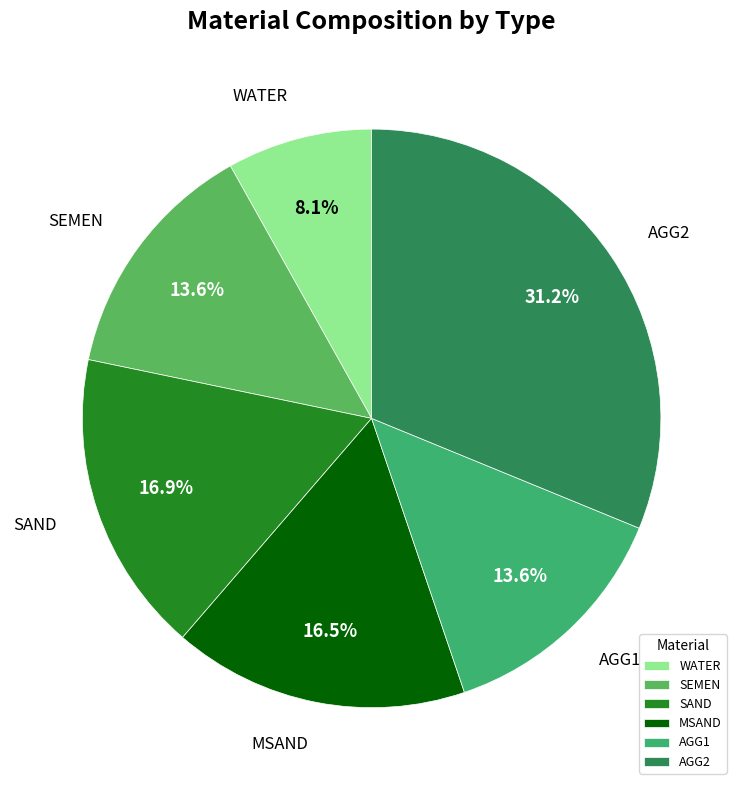

Does AGG2 account for over 50% of the chart?

No